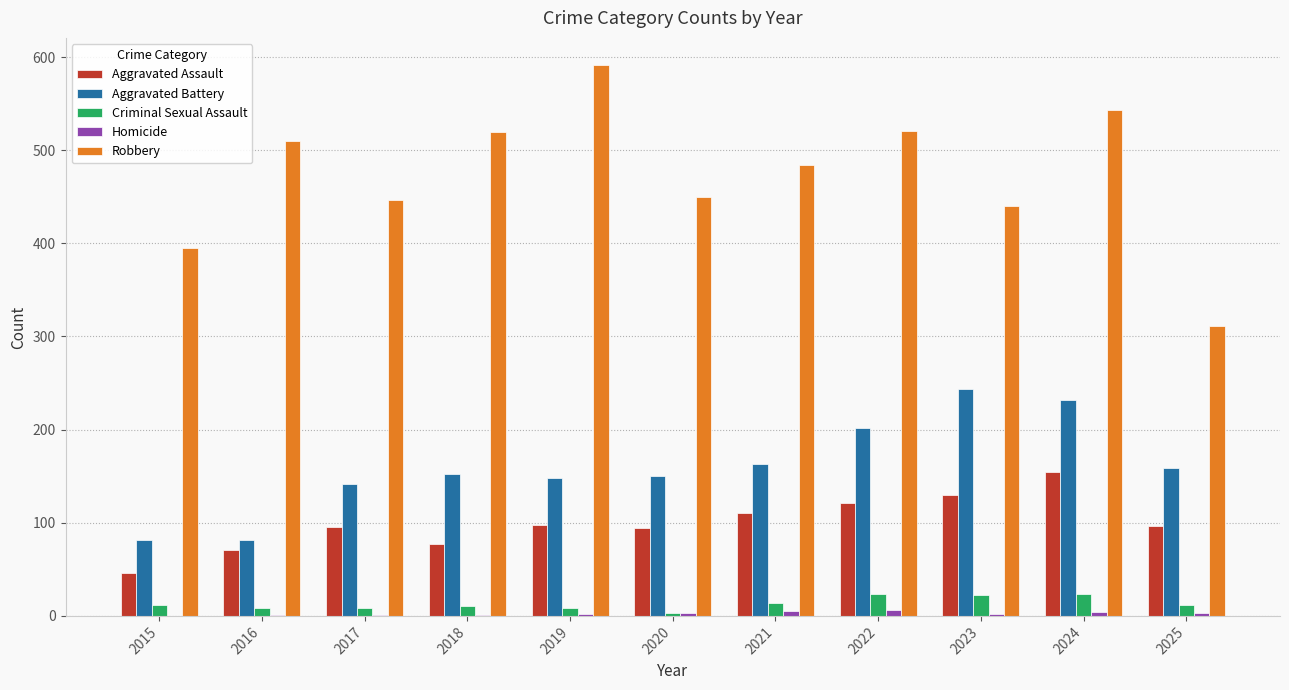

Is the value of Aggravated Assault at 2016 greater than the value of Robbery at 2019?

No